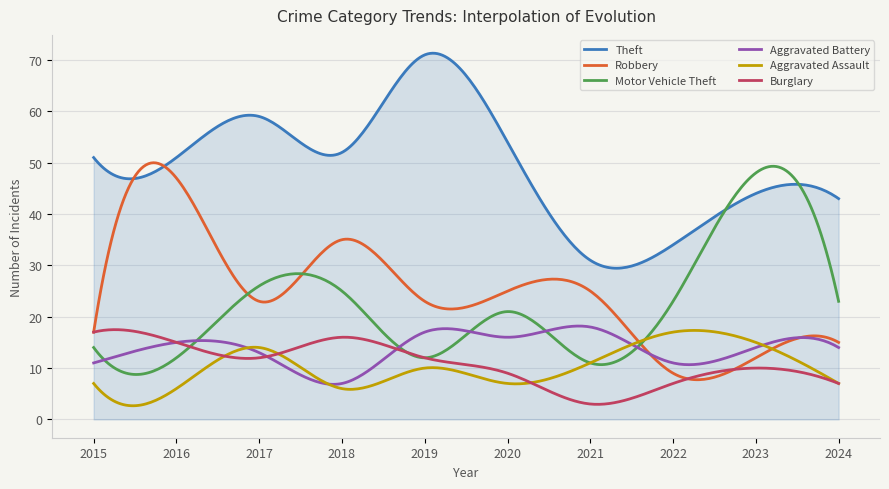

Which series has the largest total across all categories?

Theft